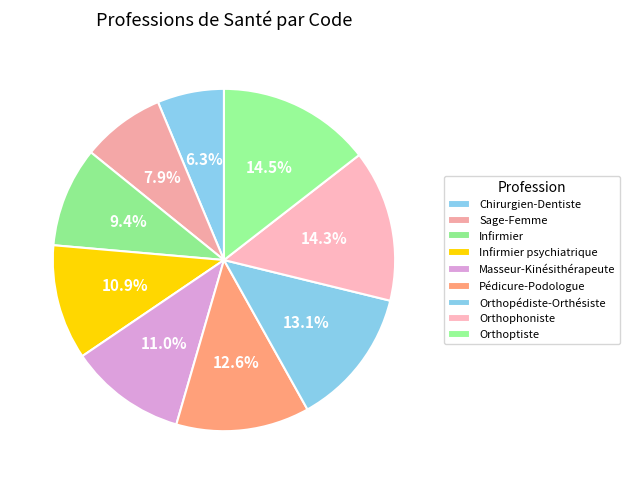

Which has a higher value, Masseur-Kinésithérapeute or Infirmier psychiatrique?

Masseur-Kinésithérapeute